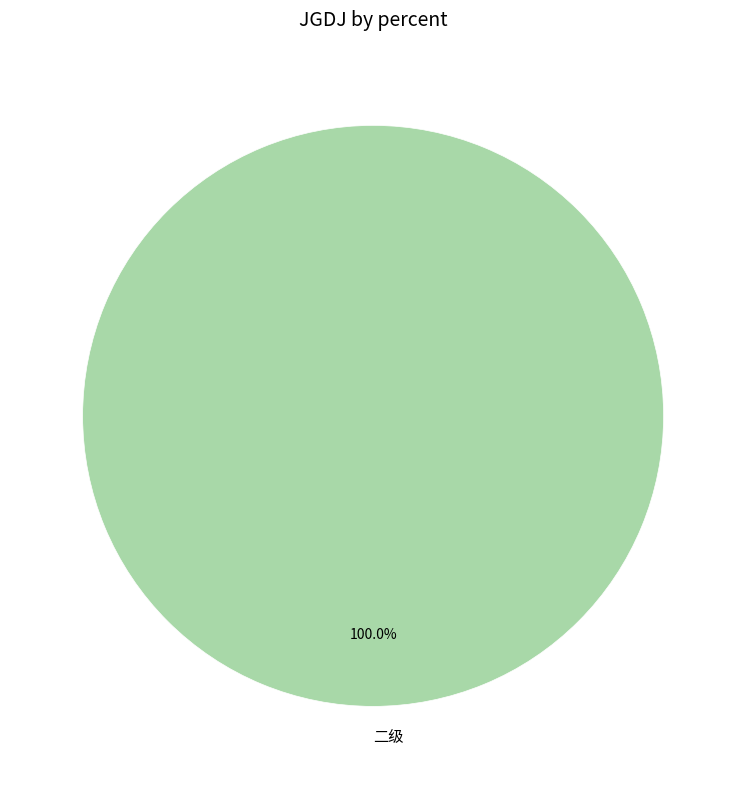

Does 二级 represent more than half of the total?

Yes